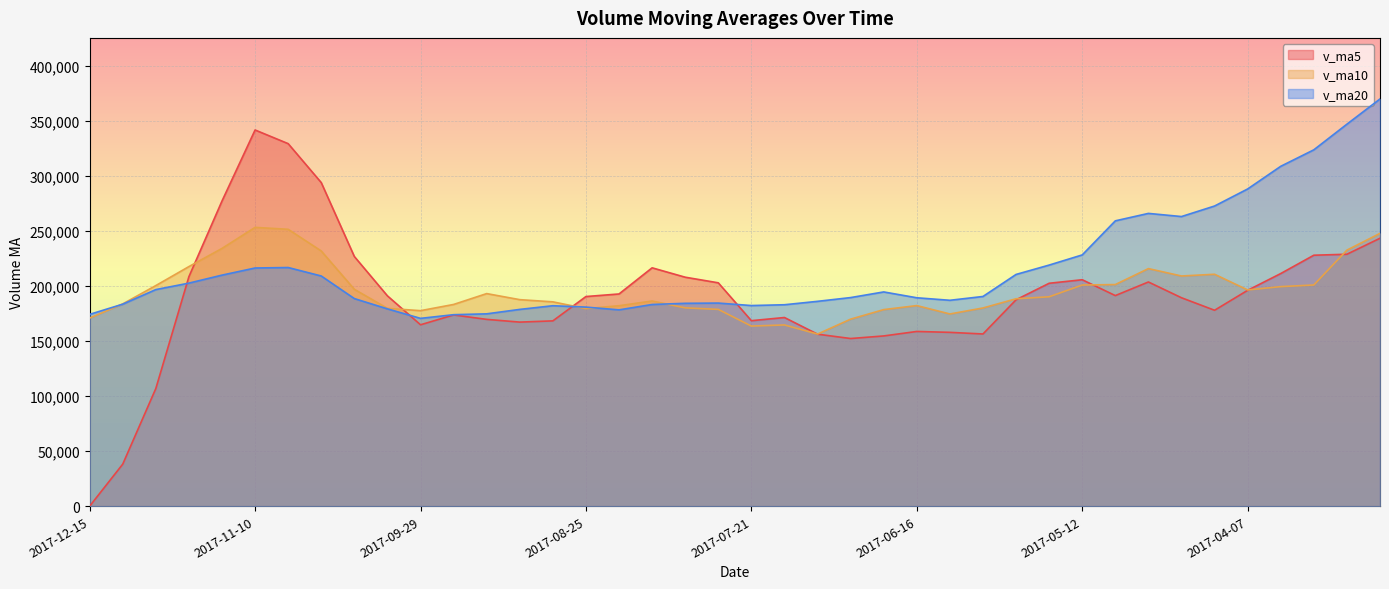

True or false: v_ma10 has a value of 219755.0 at 2017-07-07.

False